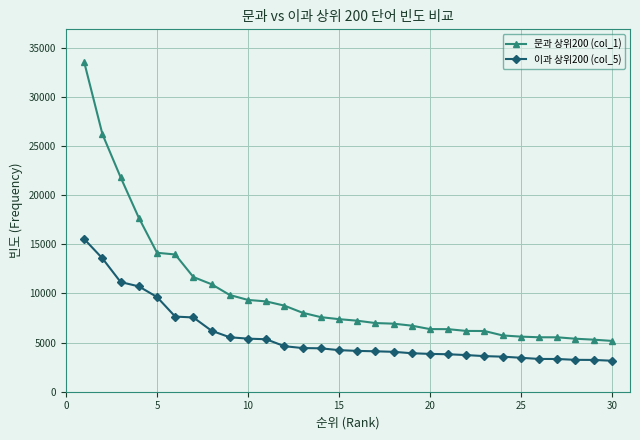

At how many categories does at least one series exceed 16435?

4